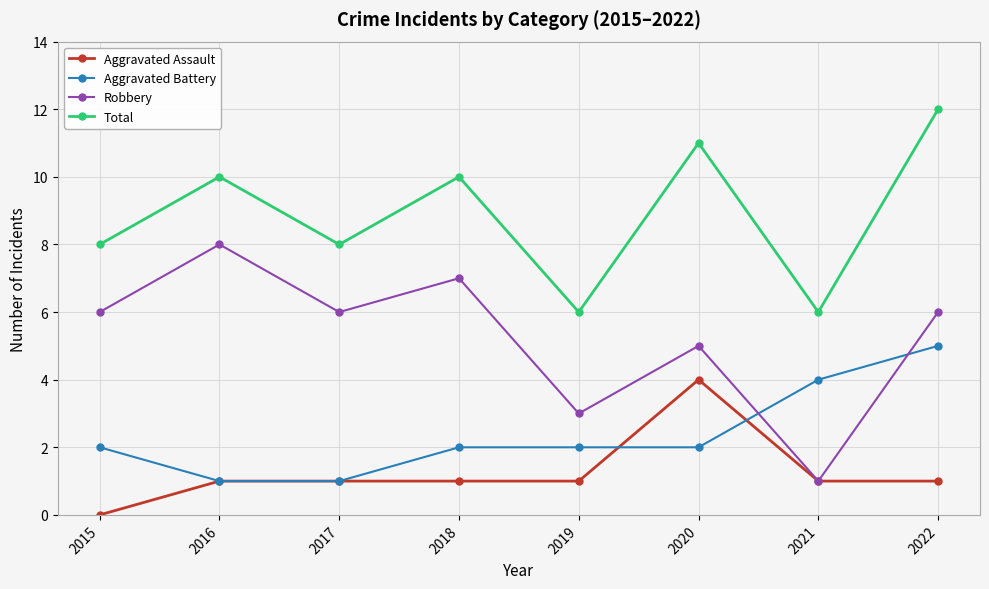

True or false: Aggravated Battery and Total intersect in this chart.

False